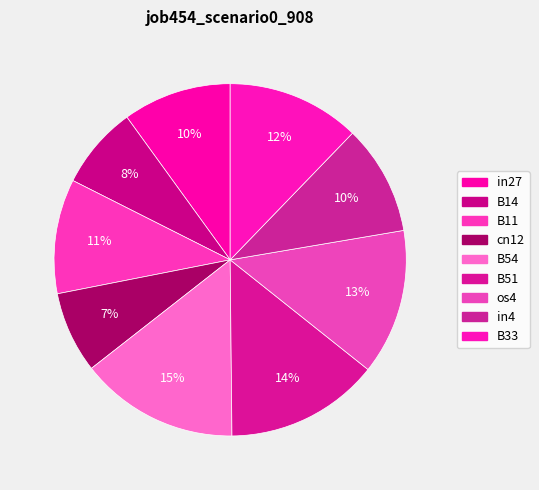

Between cn12 and B33, which is larger?

B33